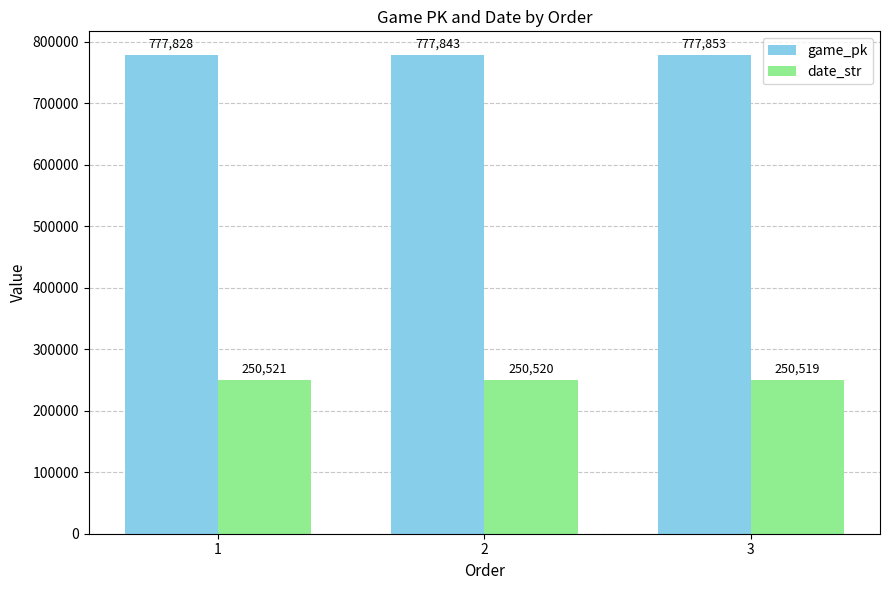

Which series has the largest total across all categories?

game_pk